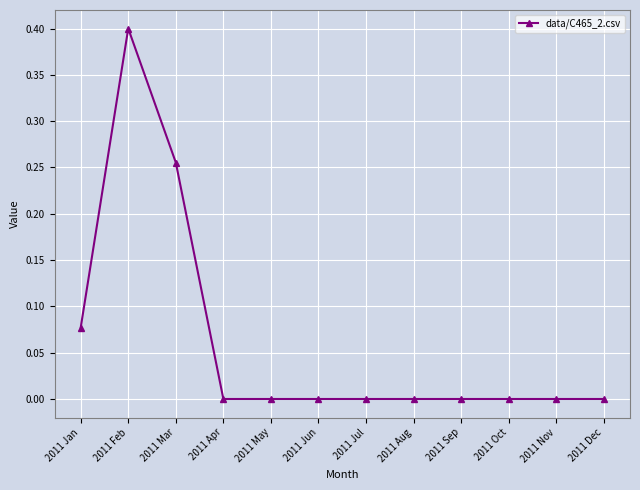

What position from the right is 2011 May?

8